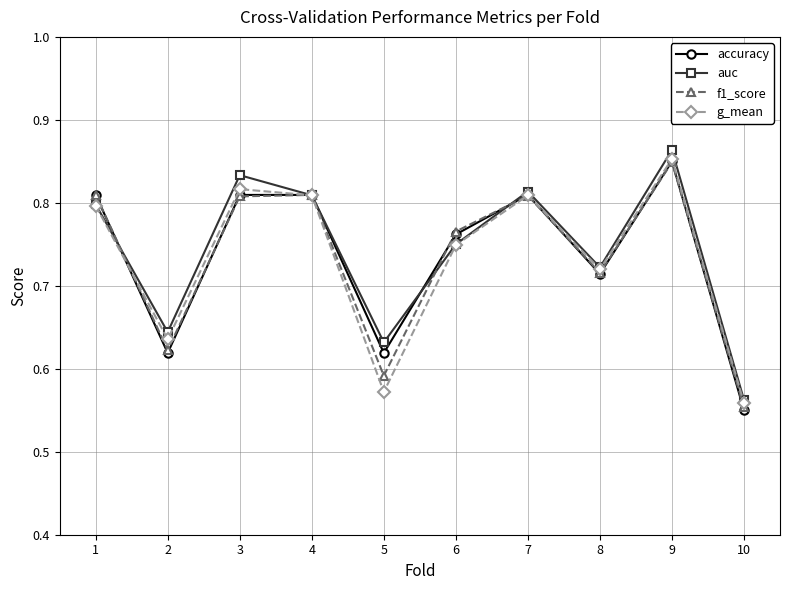

What is the total value across all series at 1?

3.2